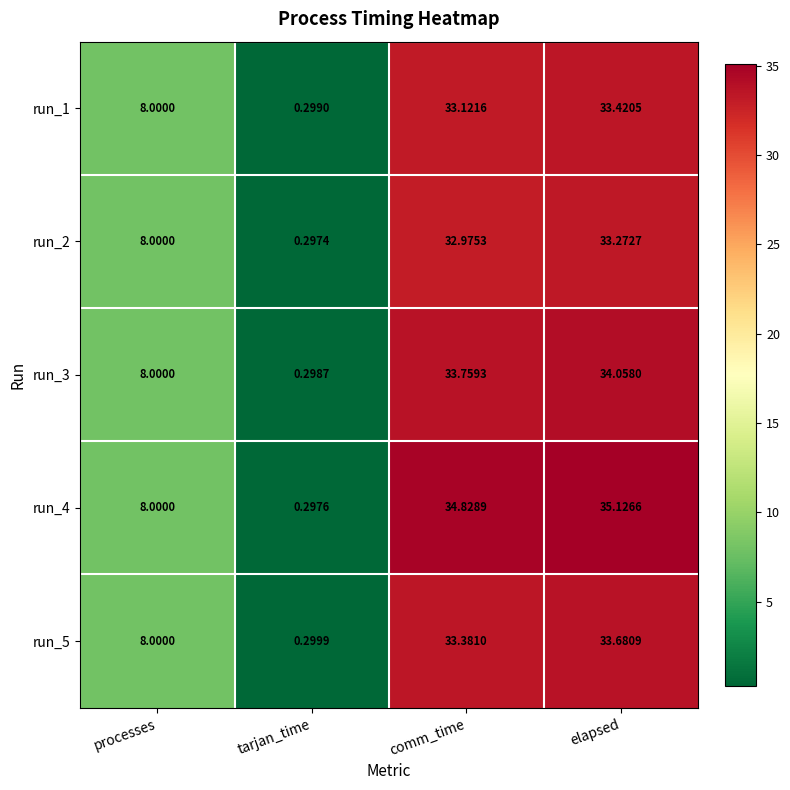

List the labels in order of run_4 value, smallest first.

tarjan_time, processes, comm_time, elapsed